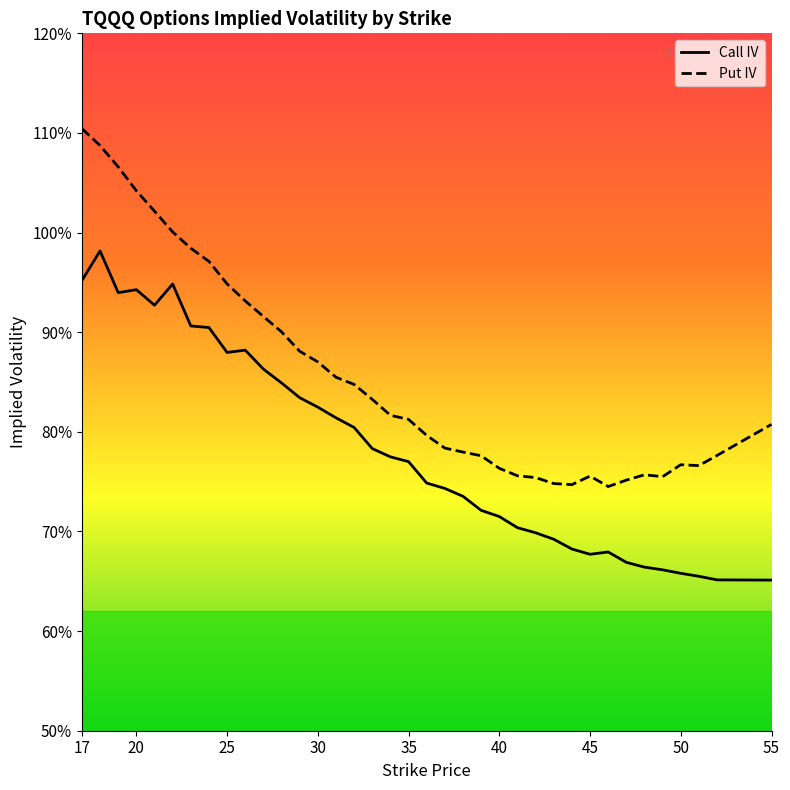

Between 33 and 20, which is larger?

20